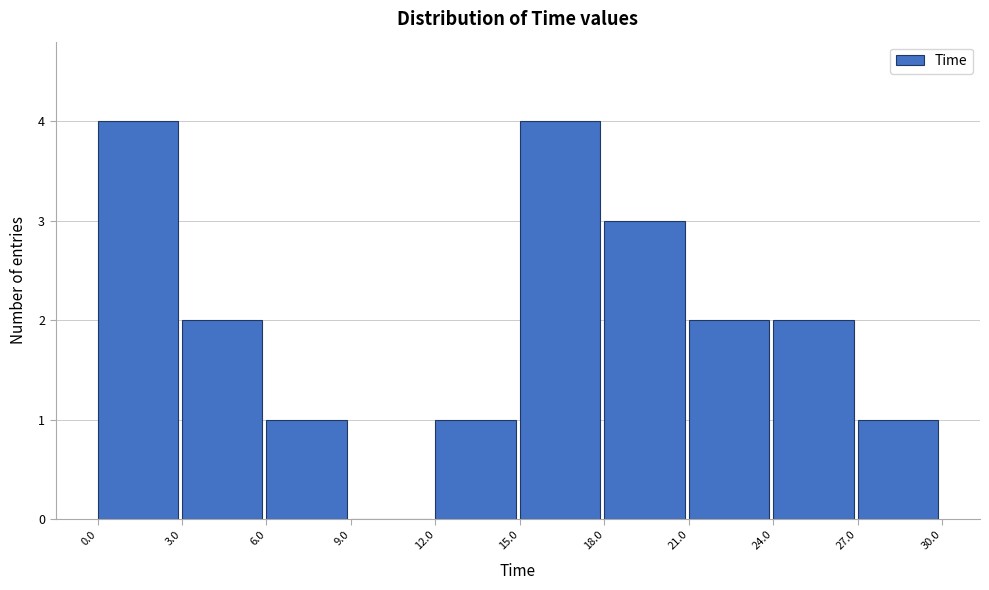

Reading left to right, transcribe this chart: for each bar, give the range it covers on the x-axis and its height. The values are not printed on the chart, so give them approximately, as read against the axis.

0.0 to 3.0: 4
3.0 to 6.0: 2
6.0 to 9.0: 1
9.0 to 12.0: 0
12.0 to 15.0: 1
15.0 to 18.0: 4
18.0 to 21.0: 3
21.0 to 24.0: 2
24.0 to 27.0: 2
27.0 to 30.0: 1